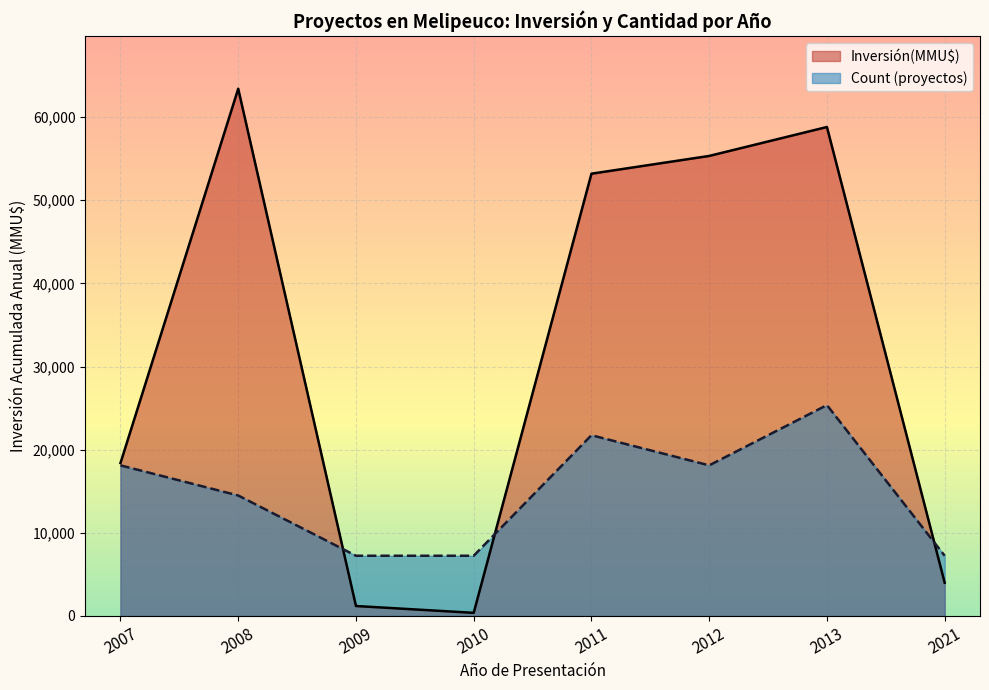

Is the value of Inversión(MMU$) at 2013 greater than the value of Count (proyectos) at 2007?

Yes